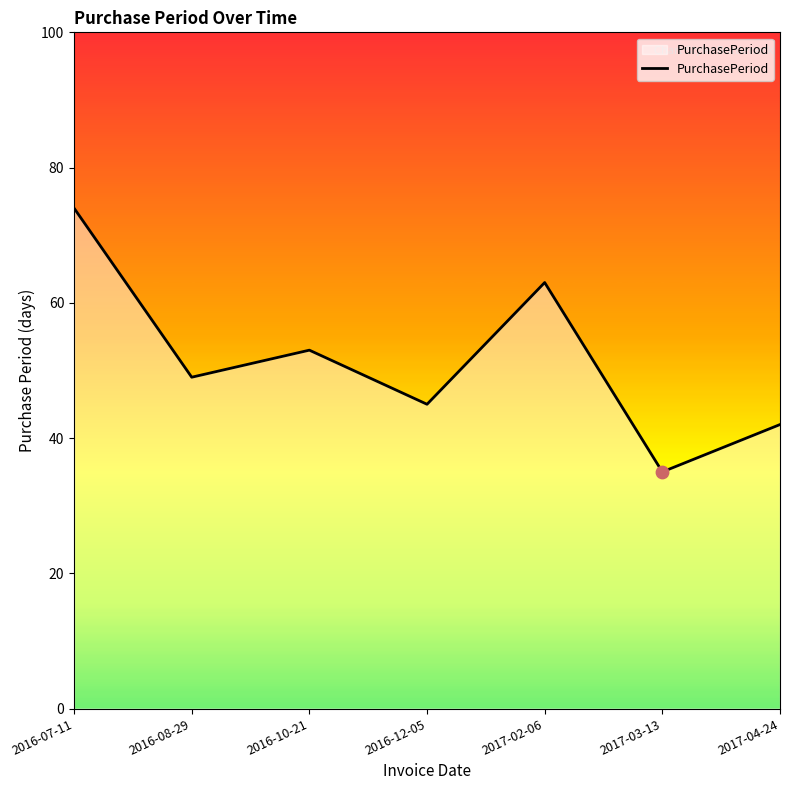

What is the change in value from 2016-08-29 to 2017-02-06?

+14